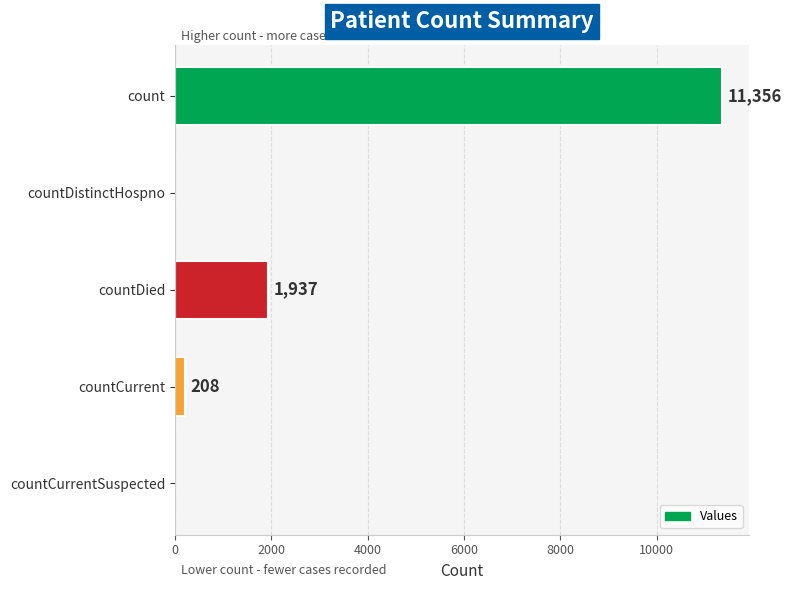

Which category has the highest value across all series?

count